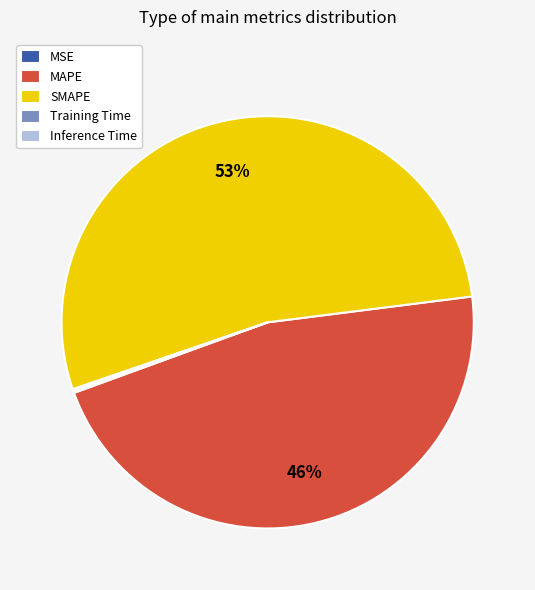

Which category has the biggest portion of the pie?

SMAPE